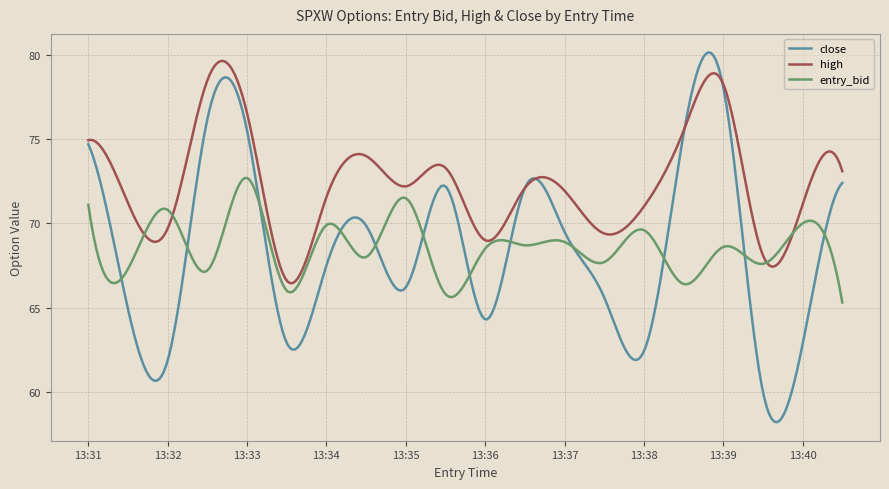

Which series has the largest total across all categories?

high